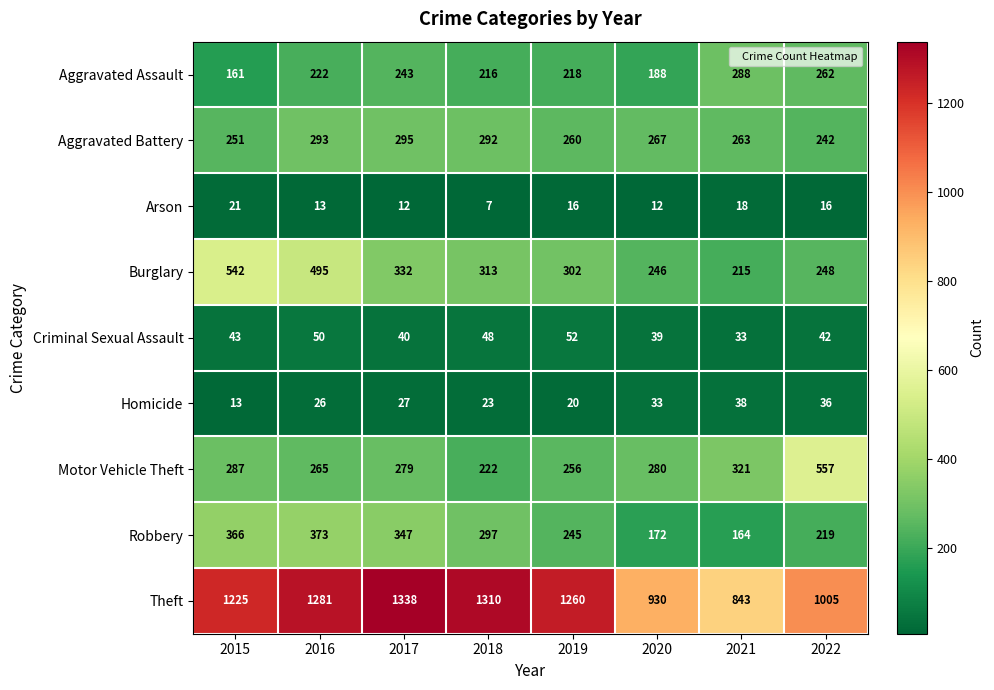

How many data points in Aggravated Battery are less than 267?

4